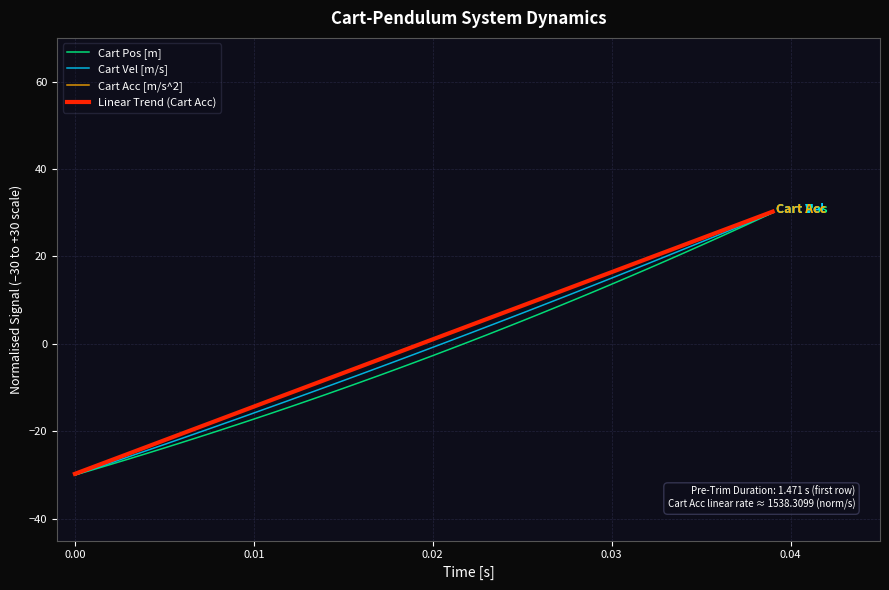

How many values in Linear Trend (Cart Acc) are below zero?

20